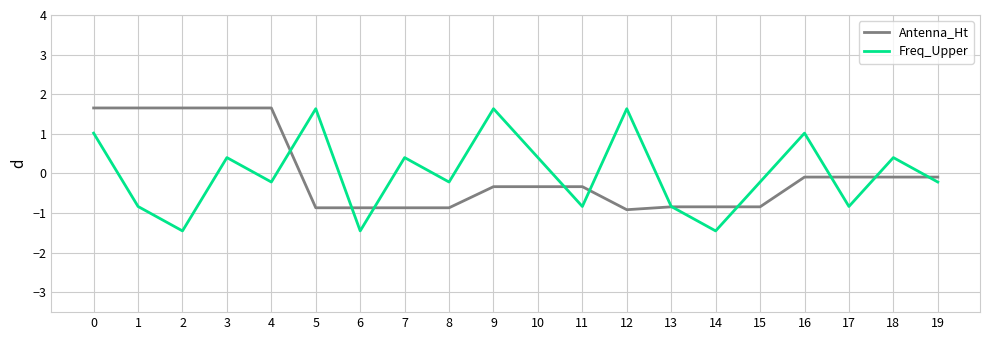

Which series changed the most between 7 and 14?

Freq_Upper